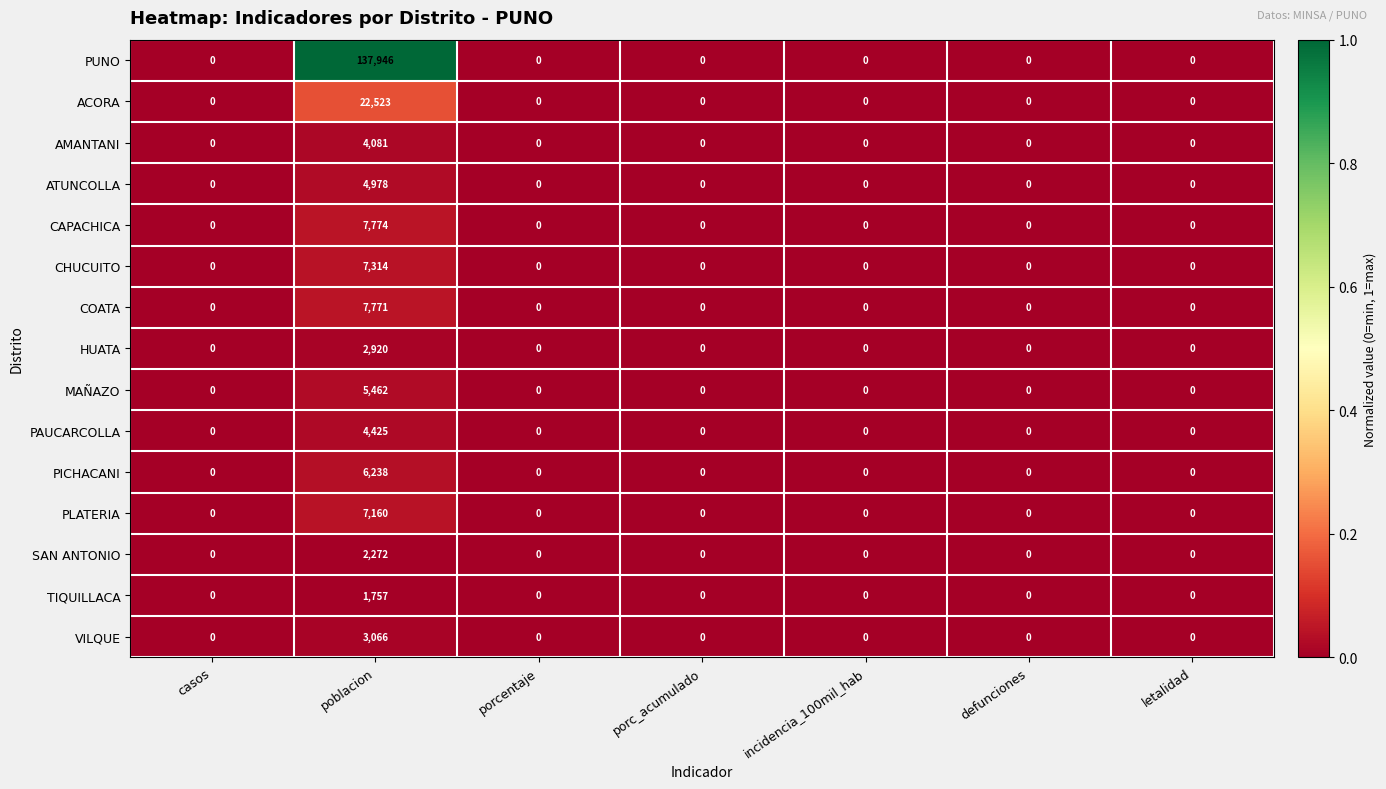

How many data points in PLATERIA are above 0?

1